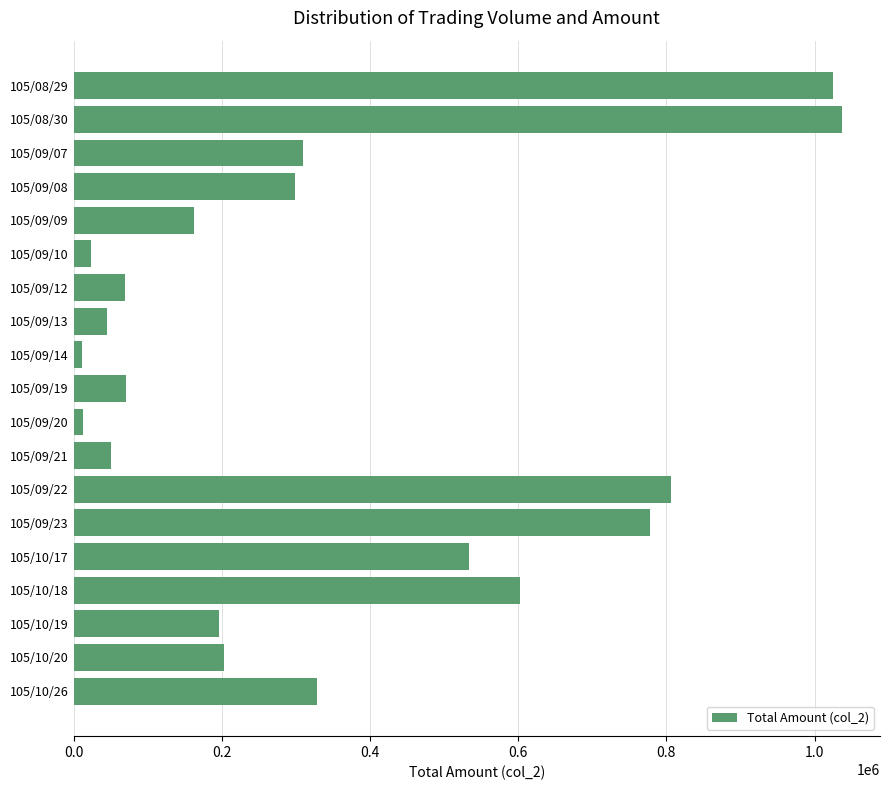

What is the label of the 2nd bar from the top?

105/08/30